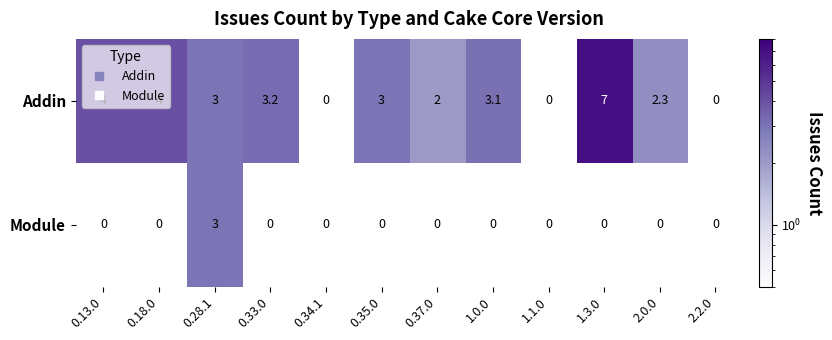

Which series has the largest total across all categories?

Addin